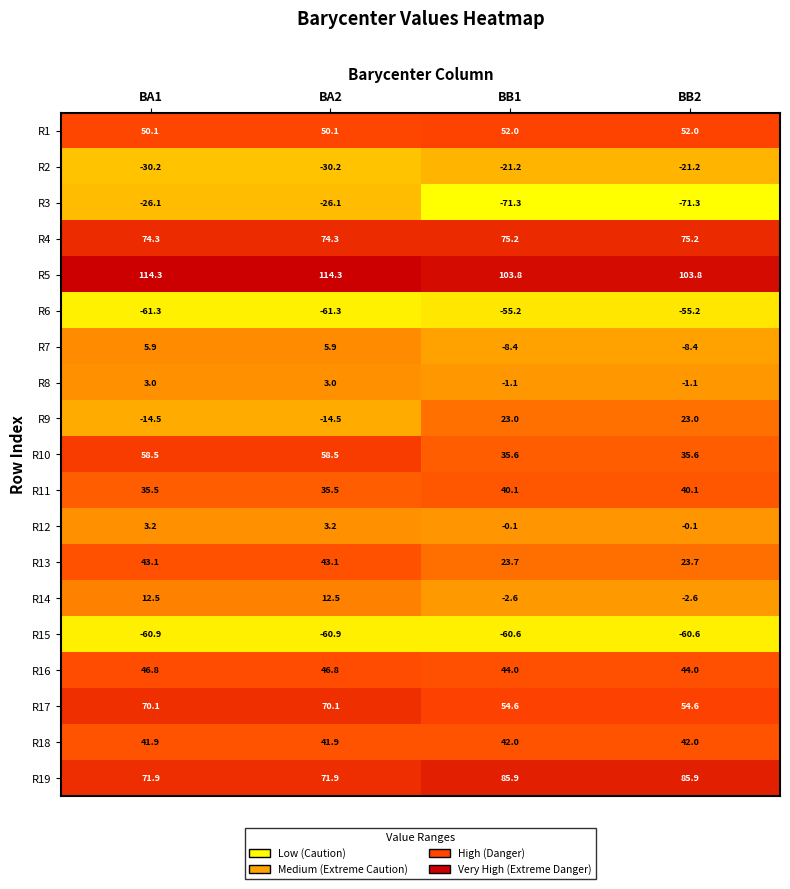

The value of R16 at BB1 is 44.0. True or false?

True